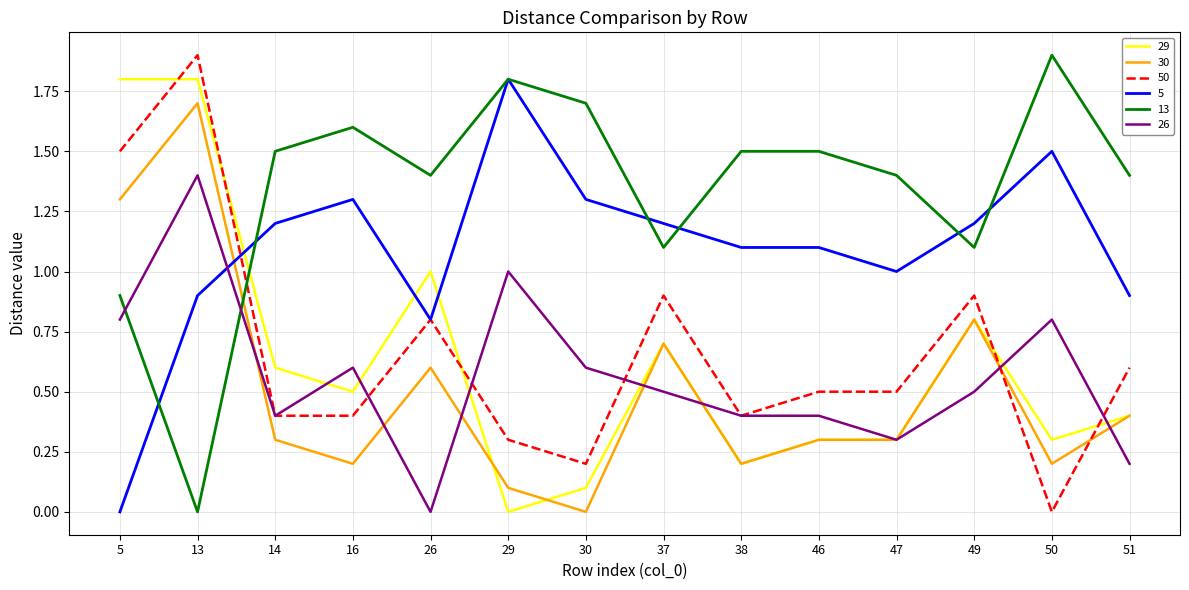

At which label does 50 reach its peak?

13